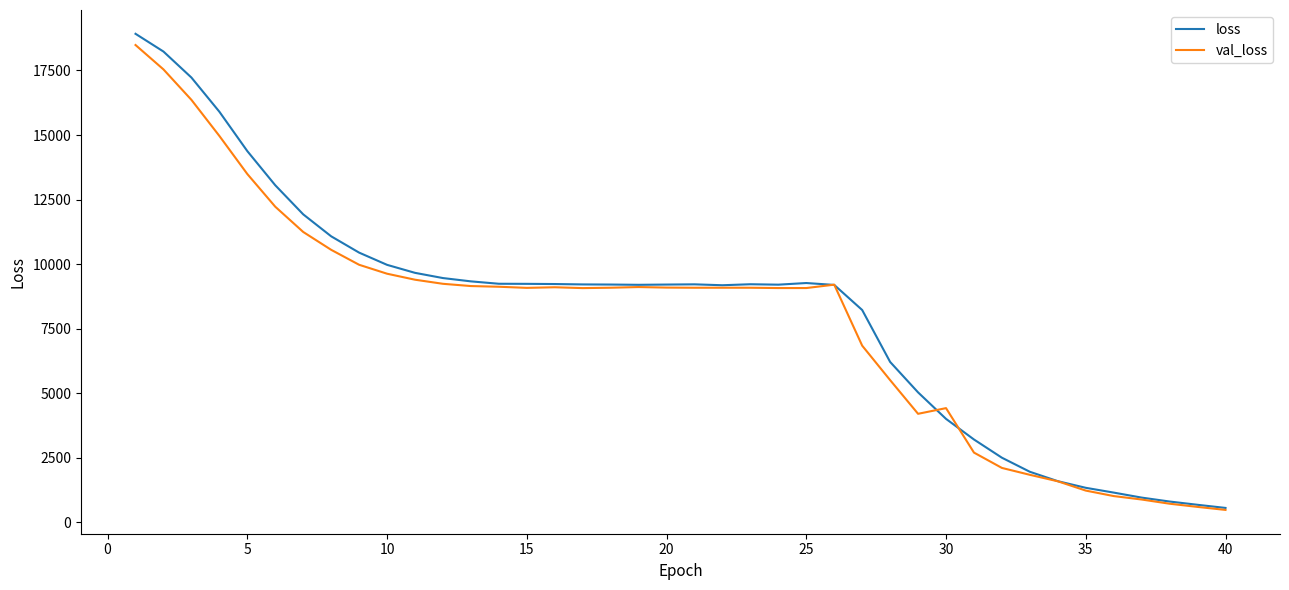

What is the greatest value displayed?

18920.1